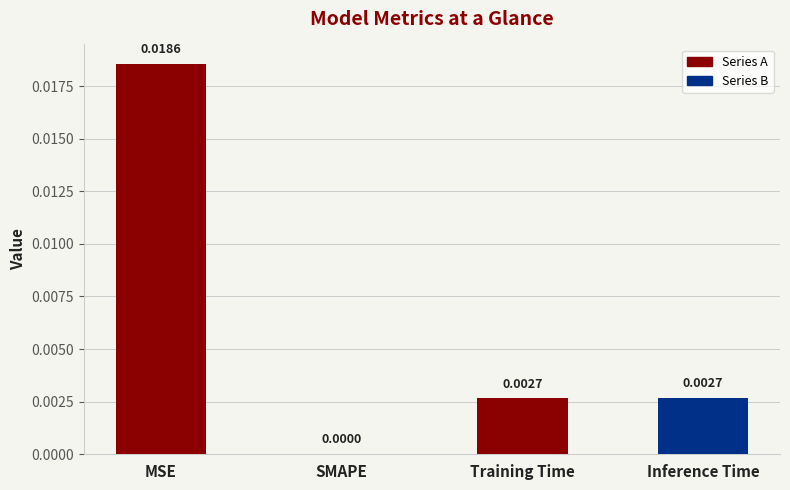

Between Training Time and SMAPE, which is larger?

Training Time